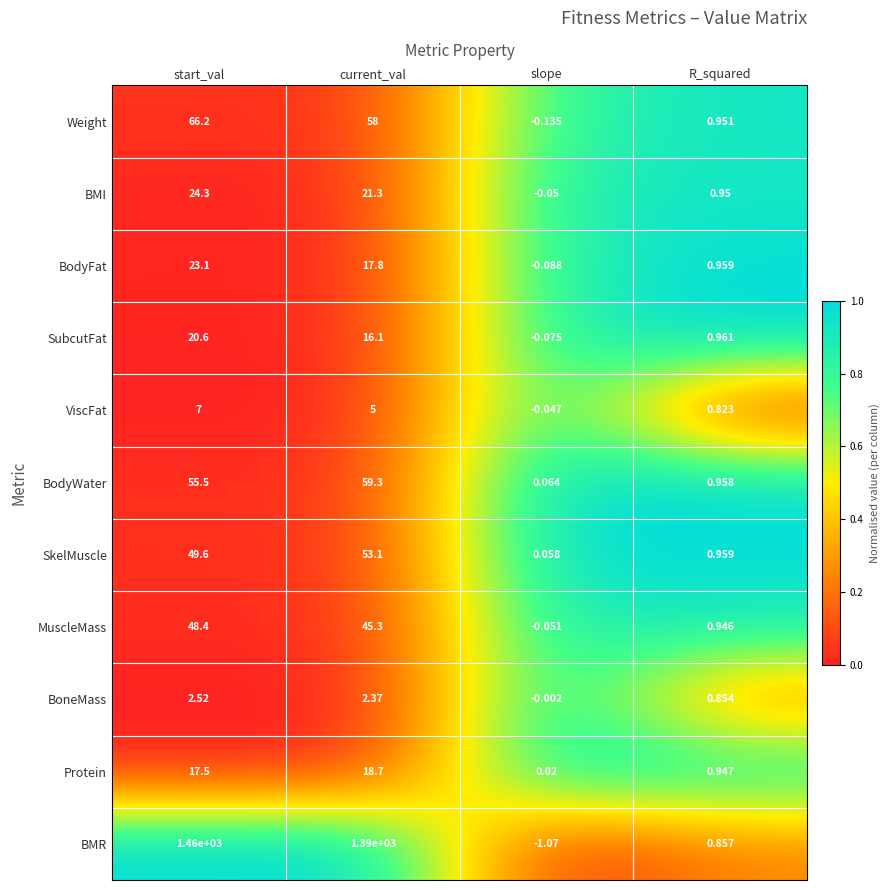

Where is BoneMass nearest to the value 1?

R_squared